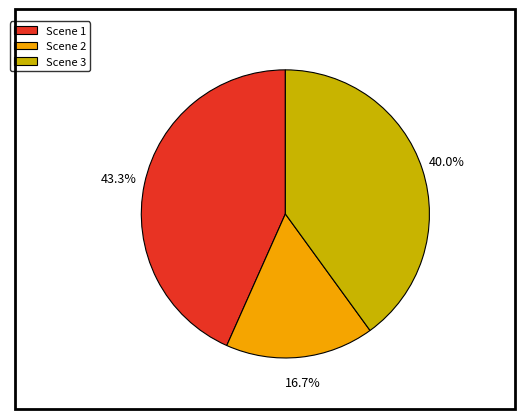

How many segments does this pie chart have?

3